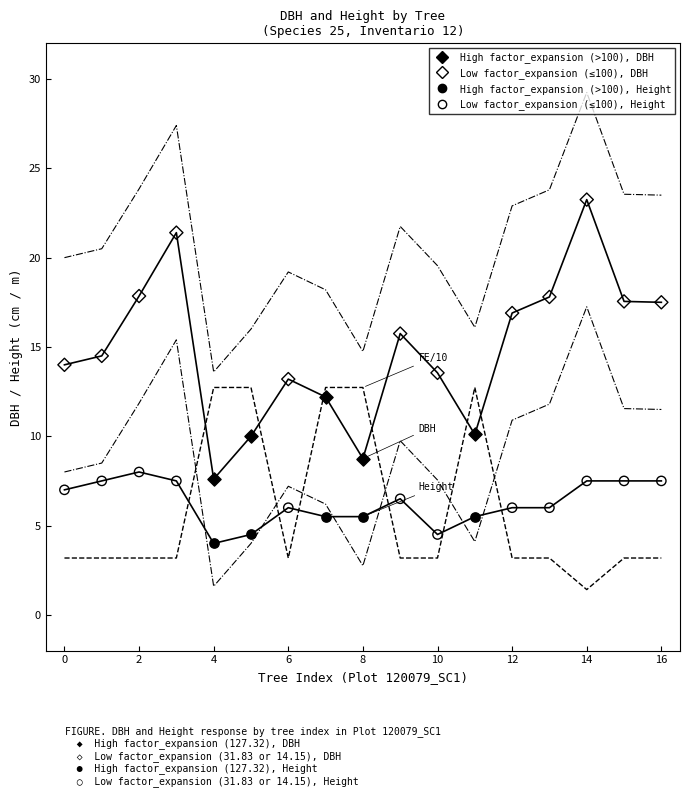

Which series contains the lowest Y value?

High factor_expansion (>100), Height